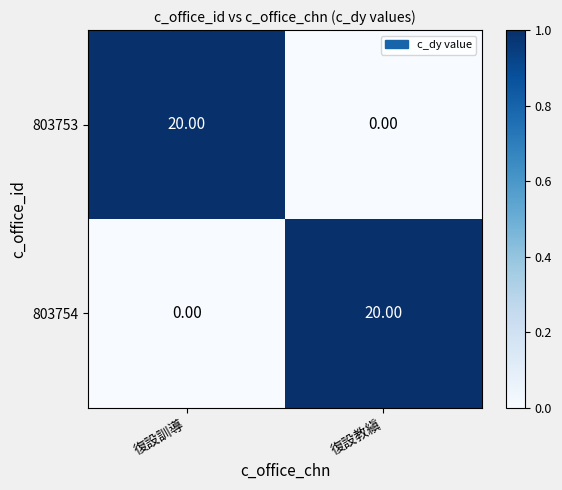

What is the difference between the maximum and minimum values in the 803753 series?

20